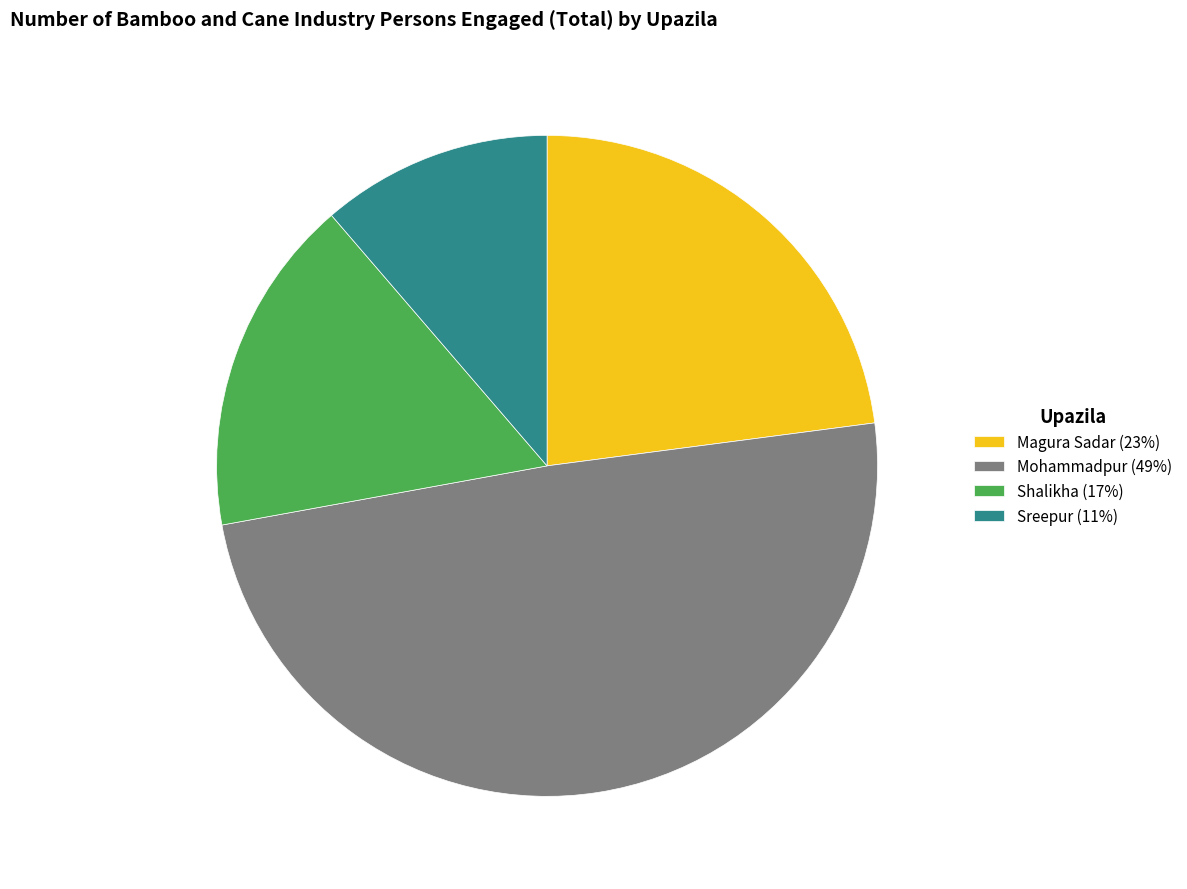

Approximately how many times larger is the value at Magura Sadar (23%) compared to Mohammadpur (49%)?

0.5